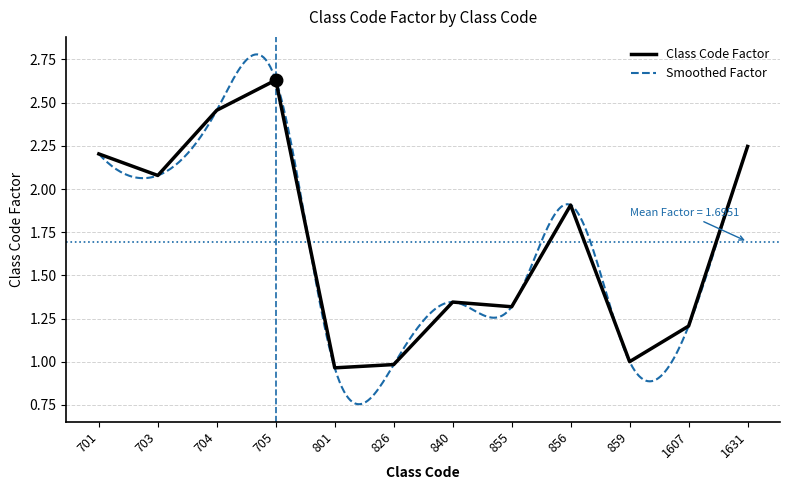

What is the average value?

1.7